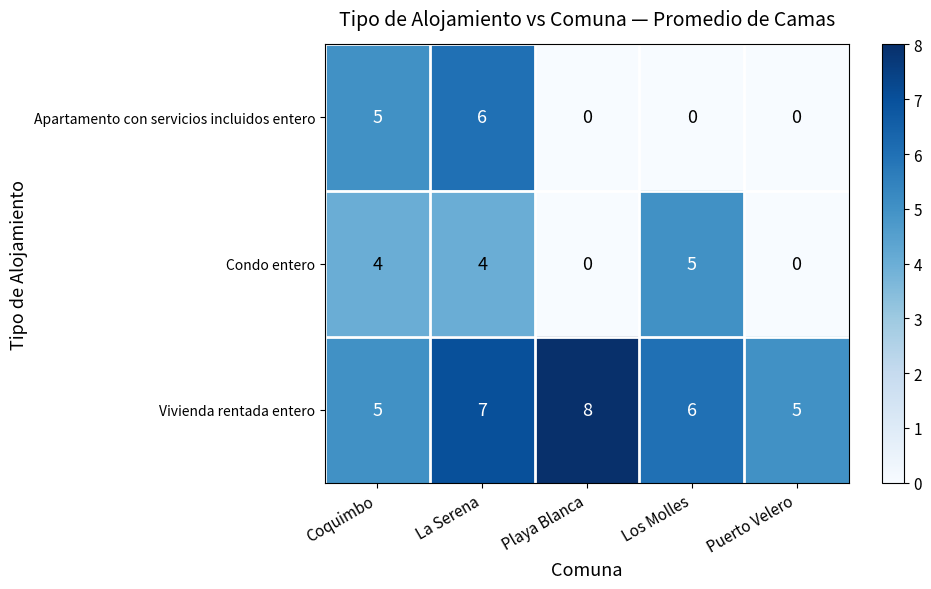

How many Vivienda rentada entero values are between 5 and 7?

4